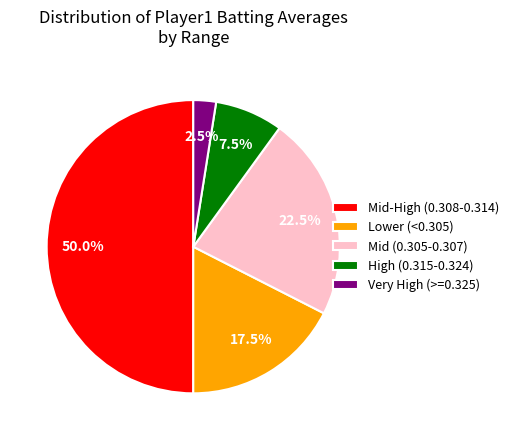

Rank the categories by value from lowest to highest.

Very High (>=0.325), High (0.315-0.324), Lower (<0.305), Mid (0.305-0.307), Mid-High (0.308-0.314)